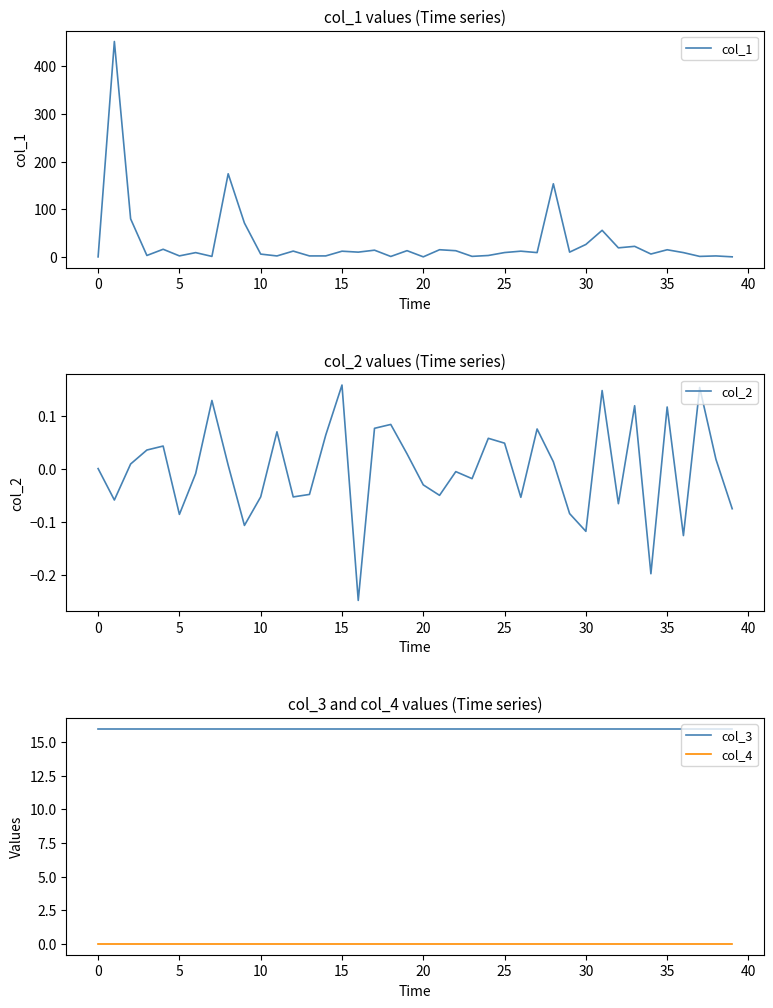

Rank the series by their maximum value, from lowest to highest.

col_4, col_2, col_3, col_1